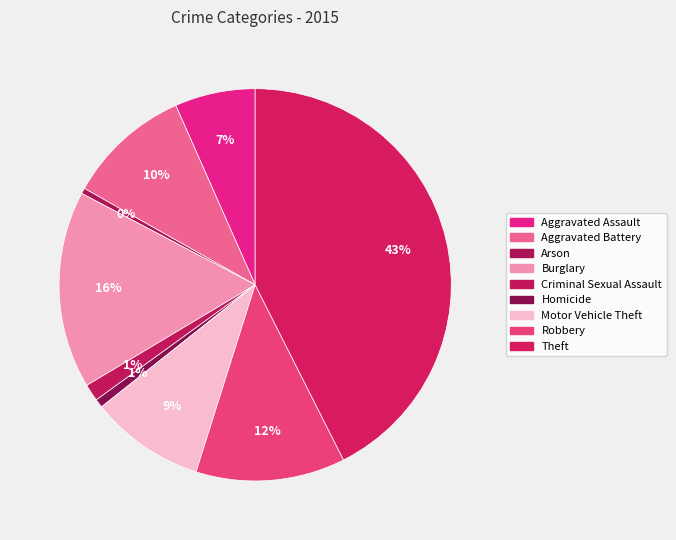

Which has a higher value, Motor Vehicle Theft or Aggravated Assault?

Motor Vehicle Theft